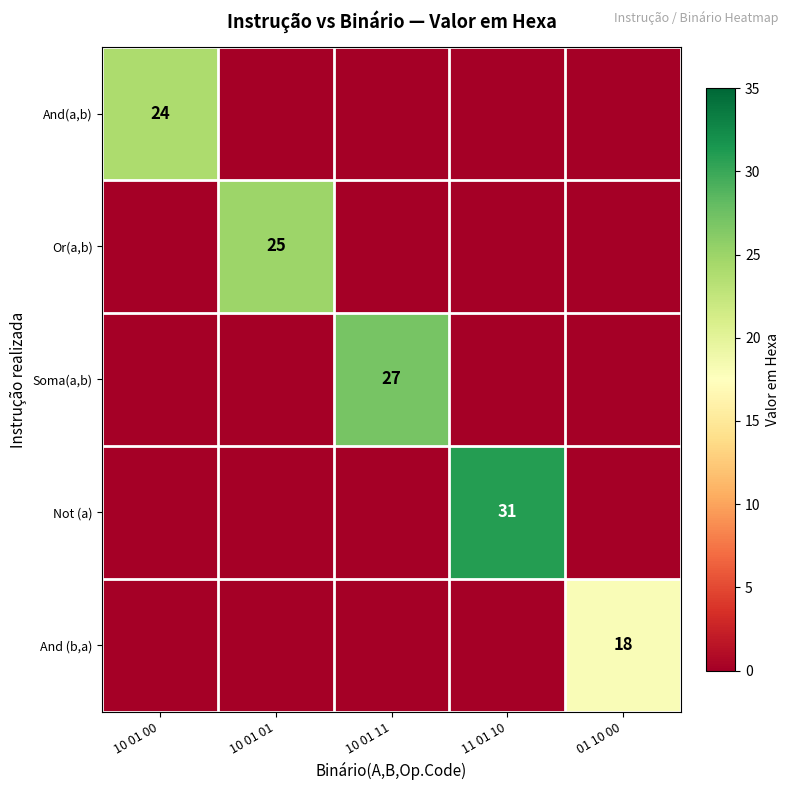

True or false: Or(a,b) has a value of 36 at 10 01 01.

False